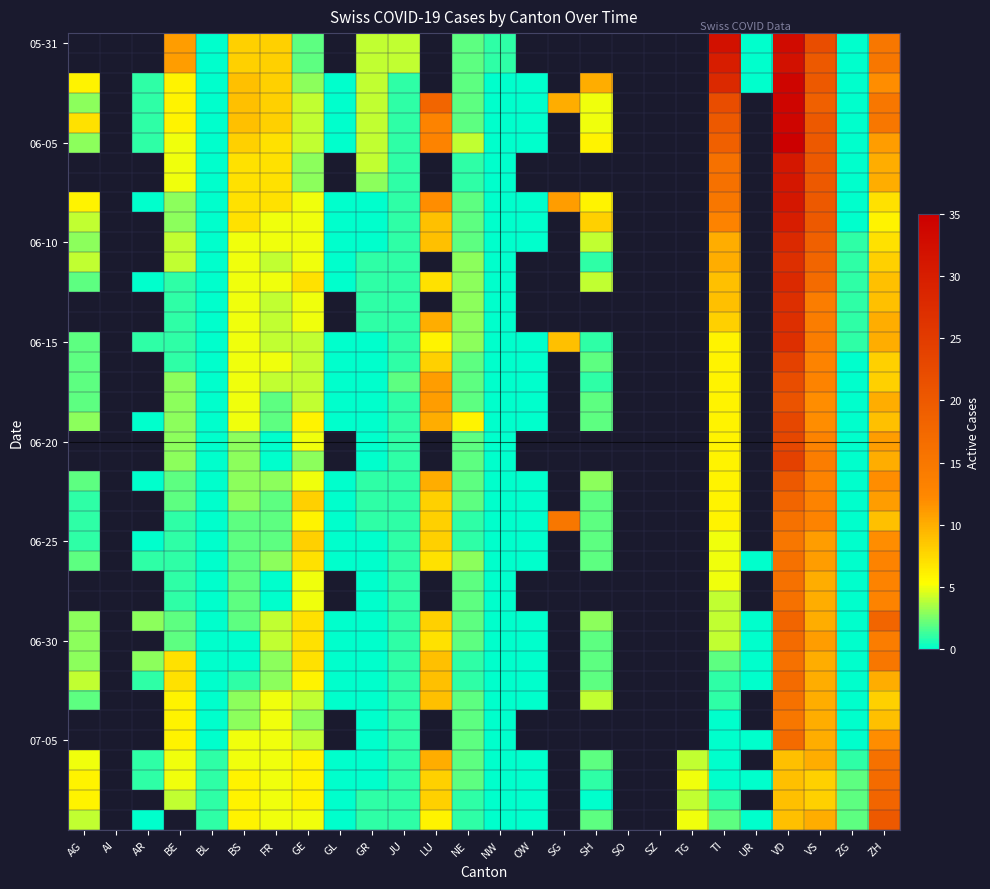

Count the number of data series in this chart.

40